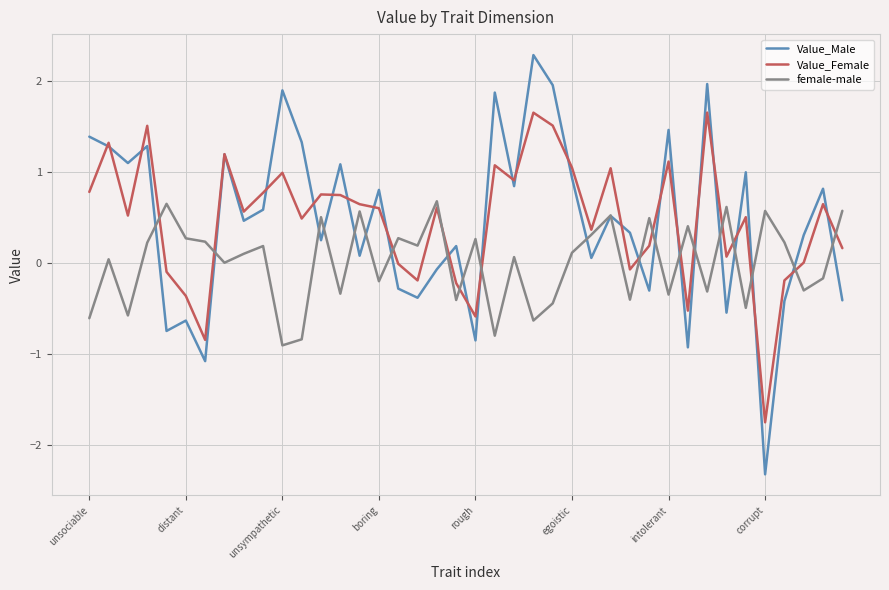

List the series in order of their peak value, lowest first.

female-male, Value_Female, Value_Male